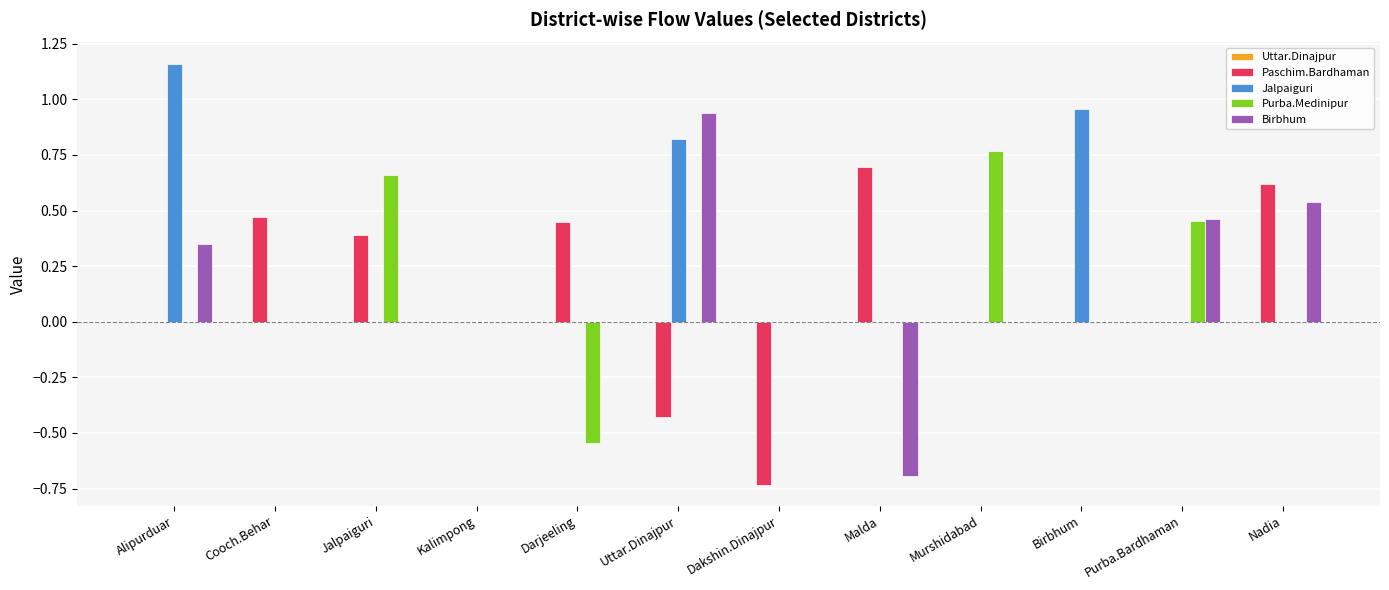

At which category is the sum across all series the highest?

Alipurduar